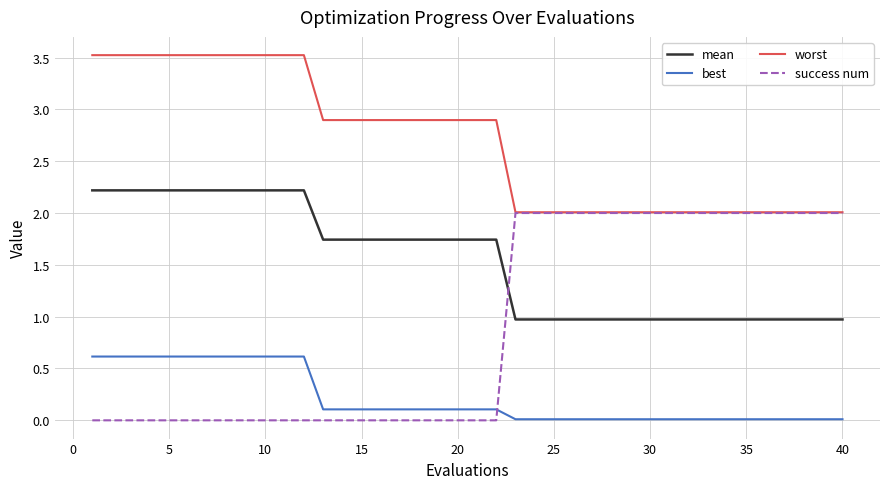

True or false: best and mean intersect in this chart.

False